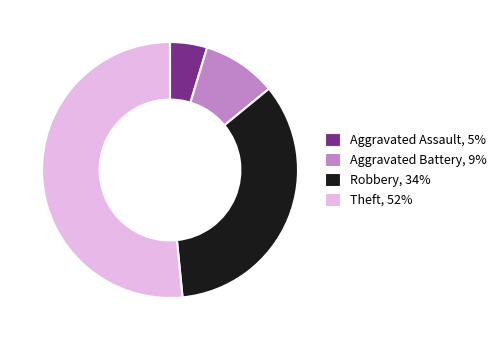

Does any single category account for the majority?

Yes